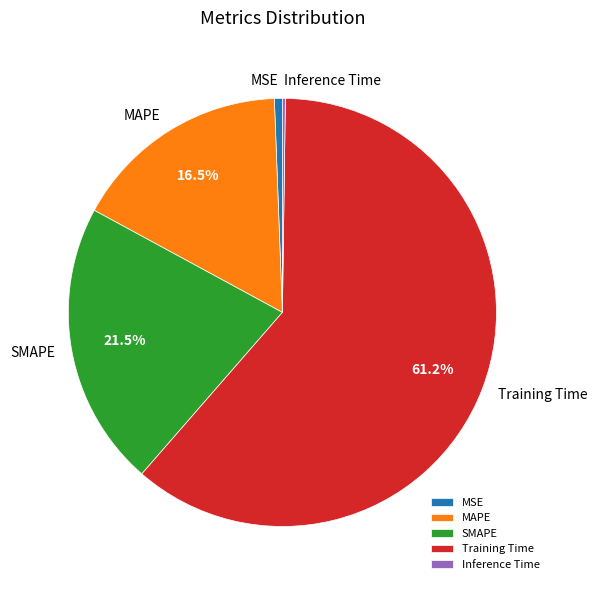

How much of the chart is everything except MAPE?

83.5%